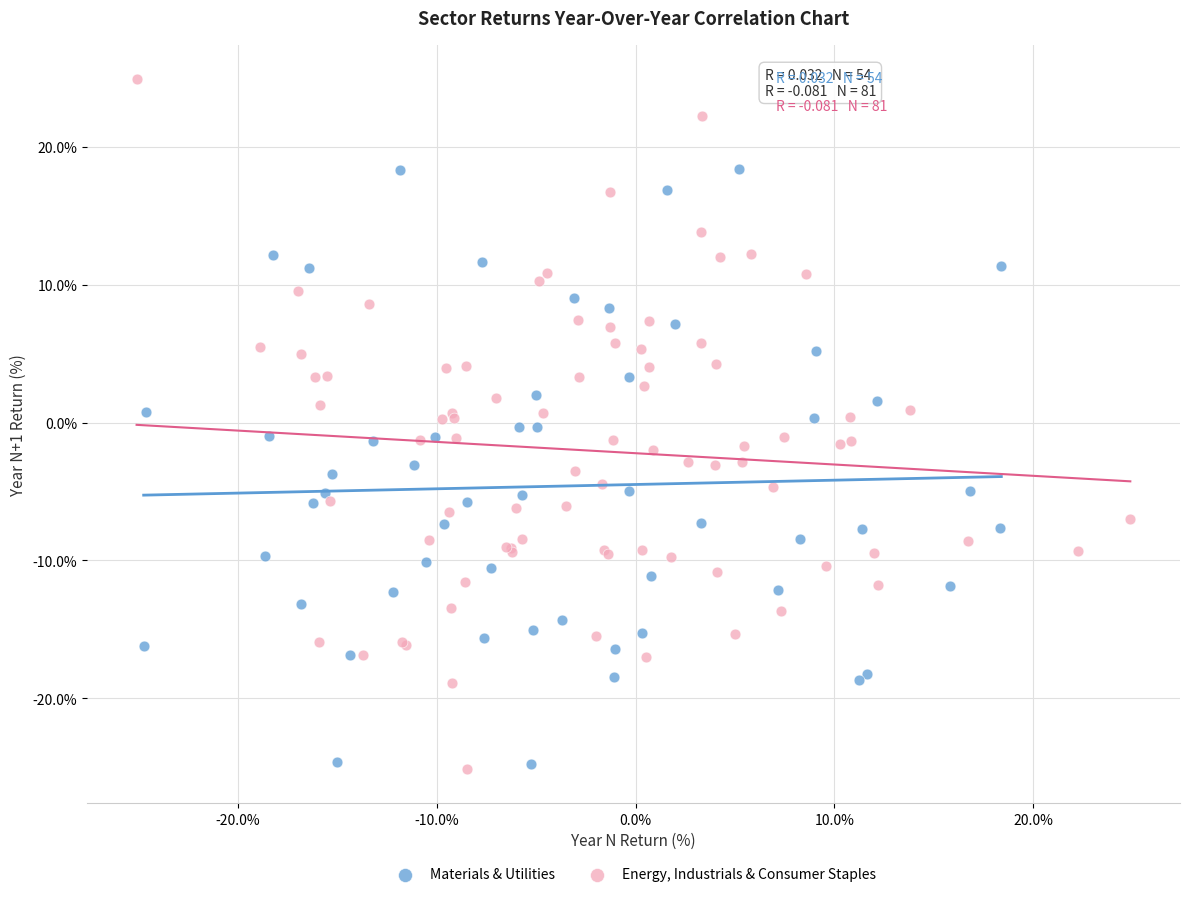

Which series has the widest spread of Y values?

Energy, Industrials & Consumer Staples